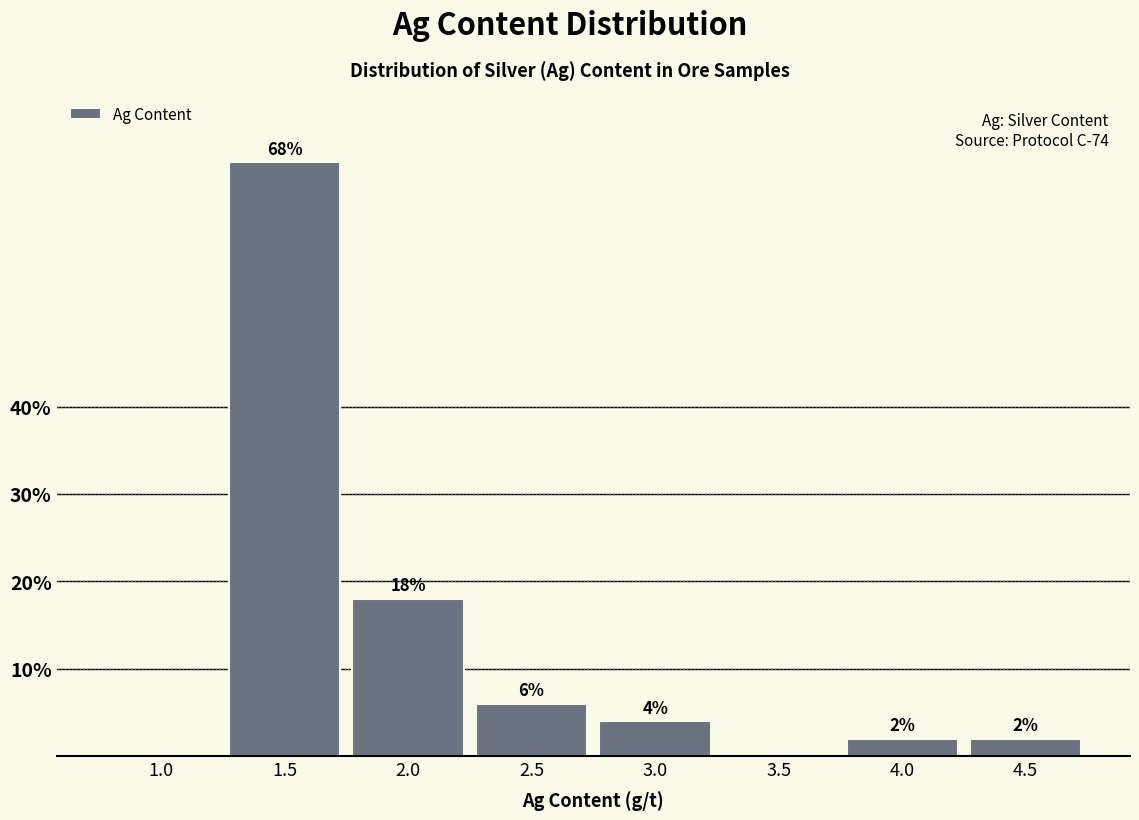

Reading left to right, list all the values displayed in this chart.

1.0=0	1.5=68	2.0=18	2.5=6	3.0=4	3.5=0	4.0=2	4.5=2